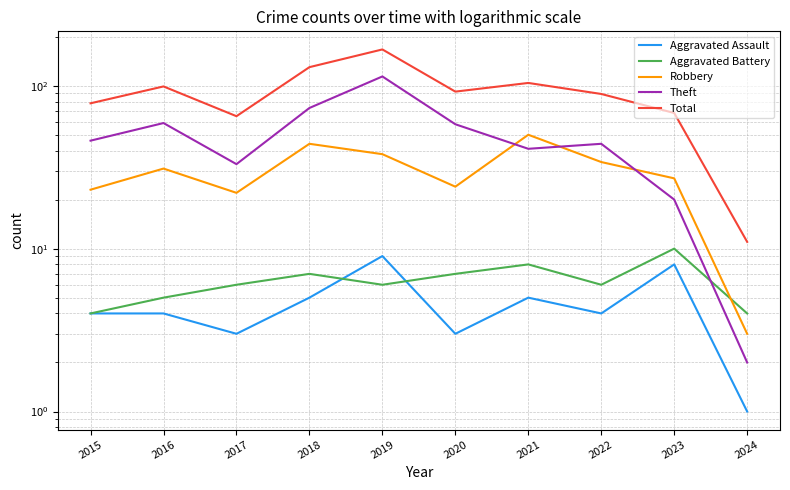

Rank the series at 2021 from lowest to highest value.

Aggravated Assault, Aggravated Battery, Theft, Robbery, Total